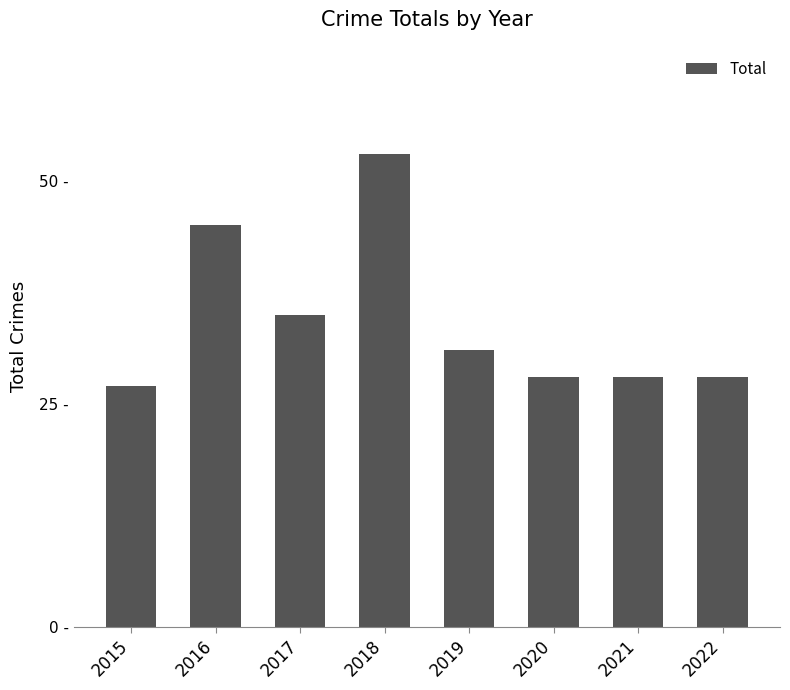

Does the chart contain any negative values?

No